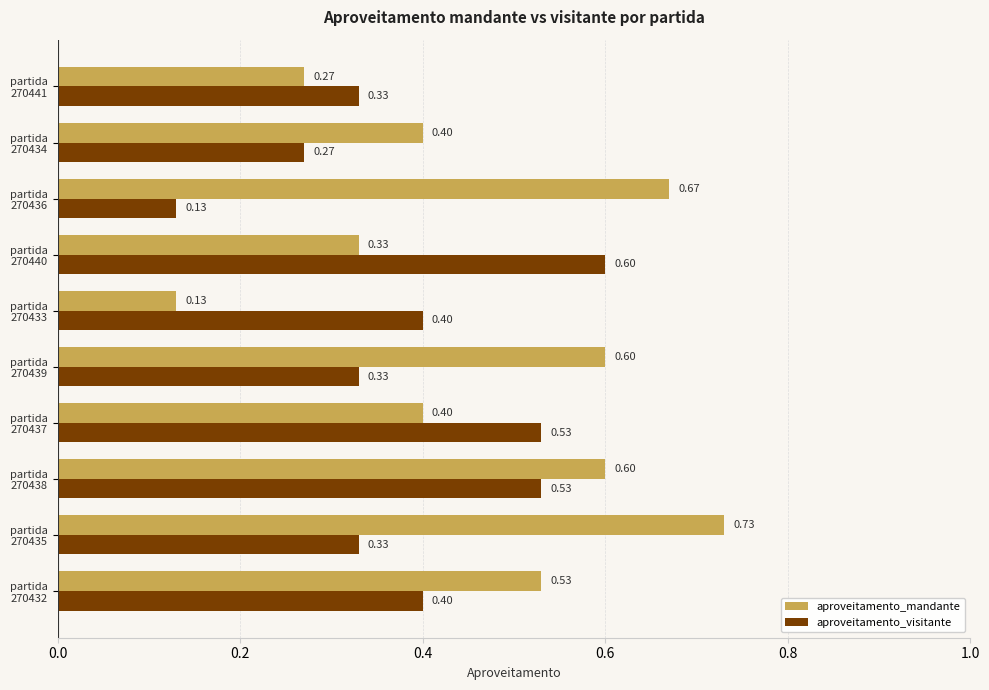

List the series in order of their overall mean, highest first.

aproveitamento_mandante, aproveitamento_visitante